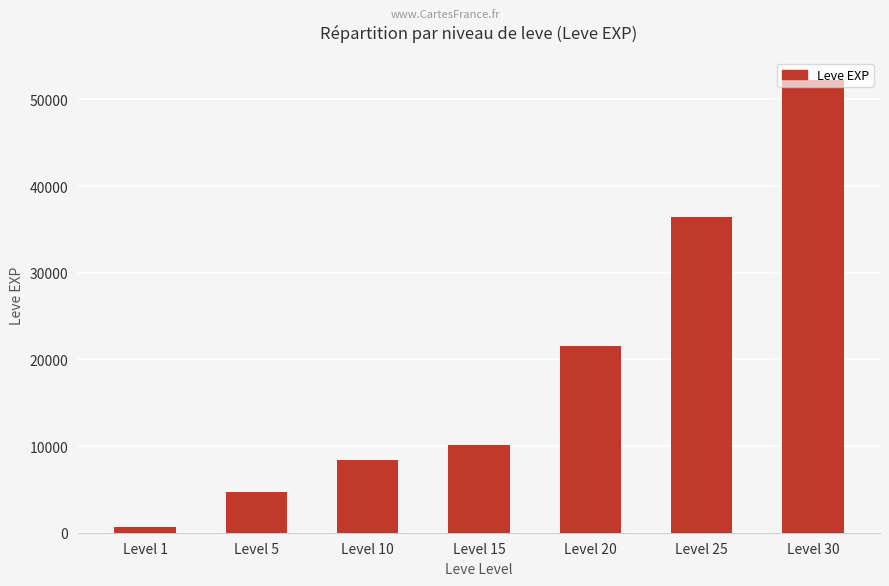

How many data points are less than 10100?

3